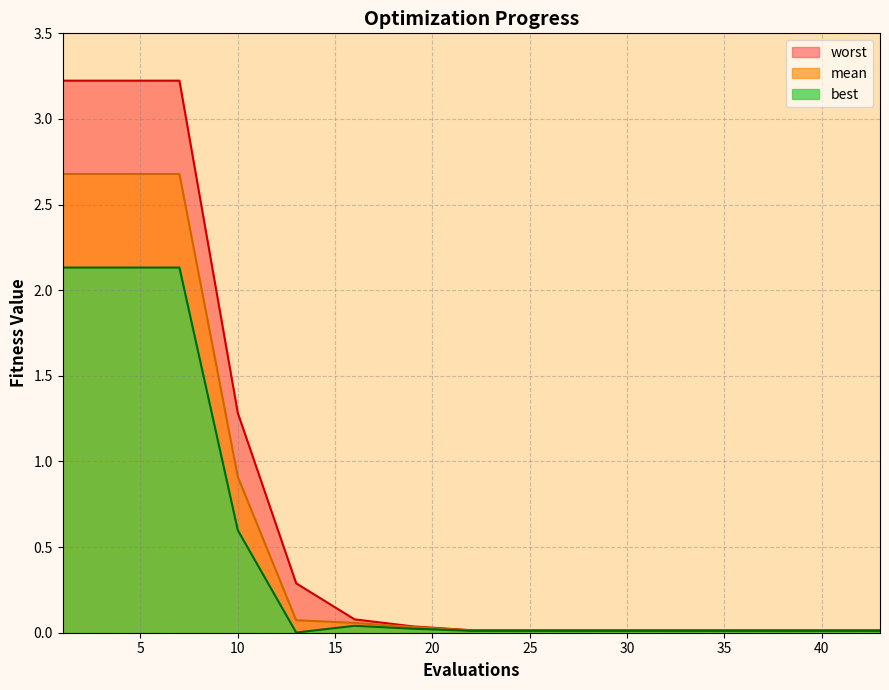

Between 25 and 22, which is larger?

25